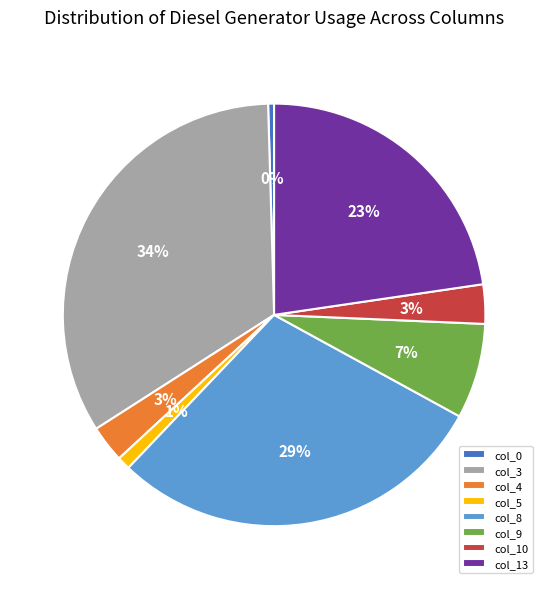

Is there any slice that represents more than half of the pie?

No